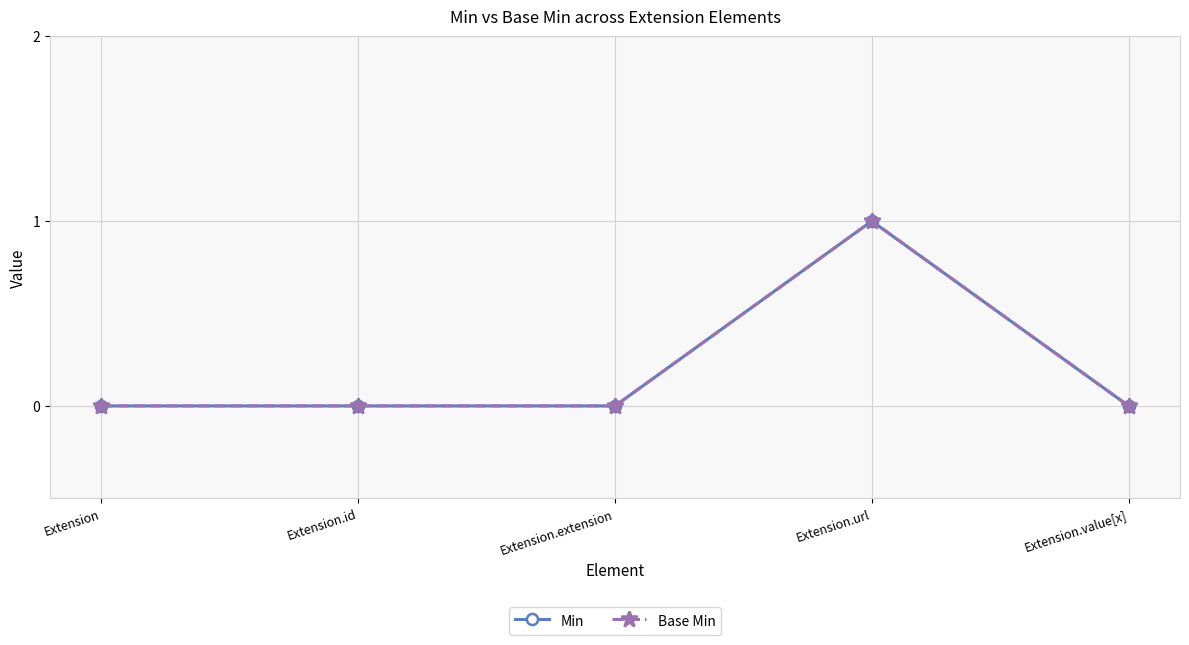

Which series has the largest range (max minus min)?

Min